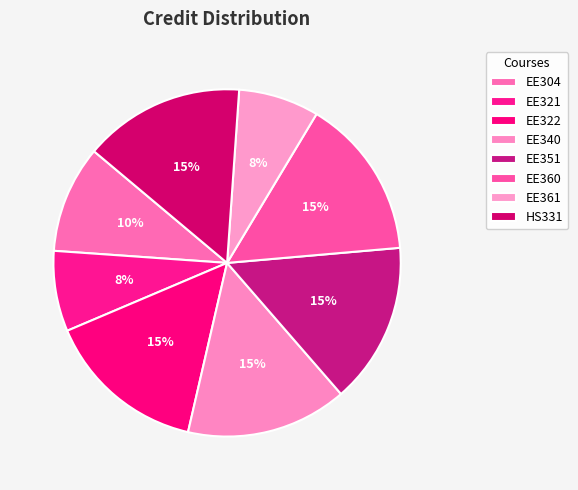

How many slices are in this pie chart?

8